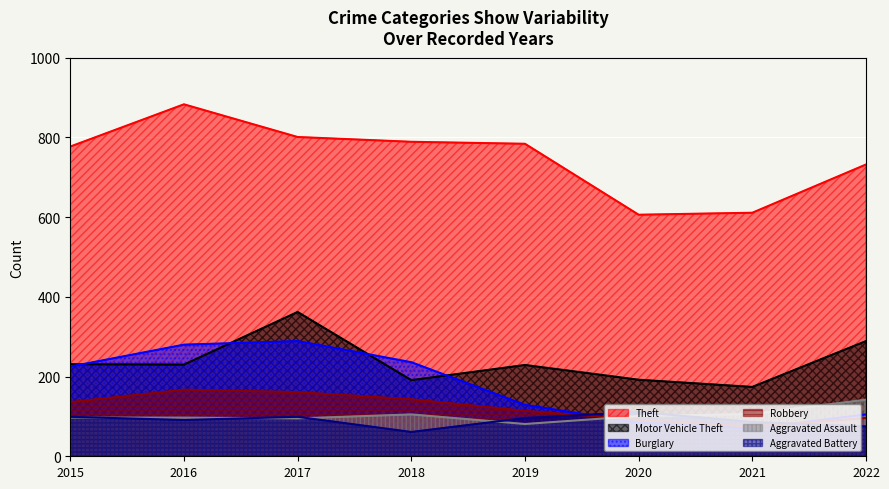

What is the lowest value of the Aggravated Assault series?

81